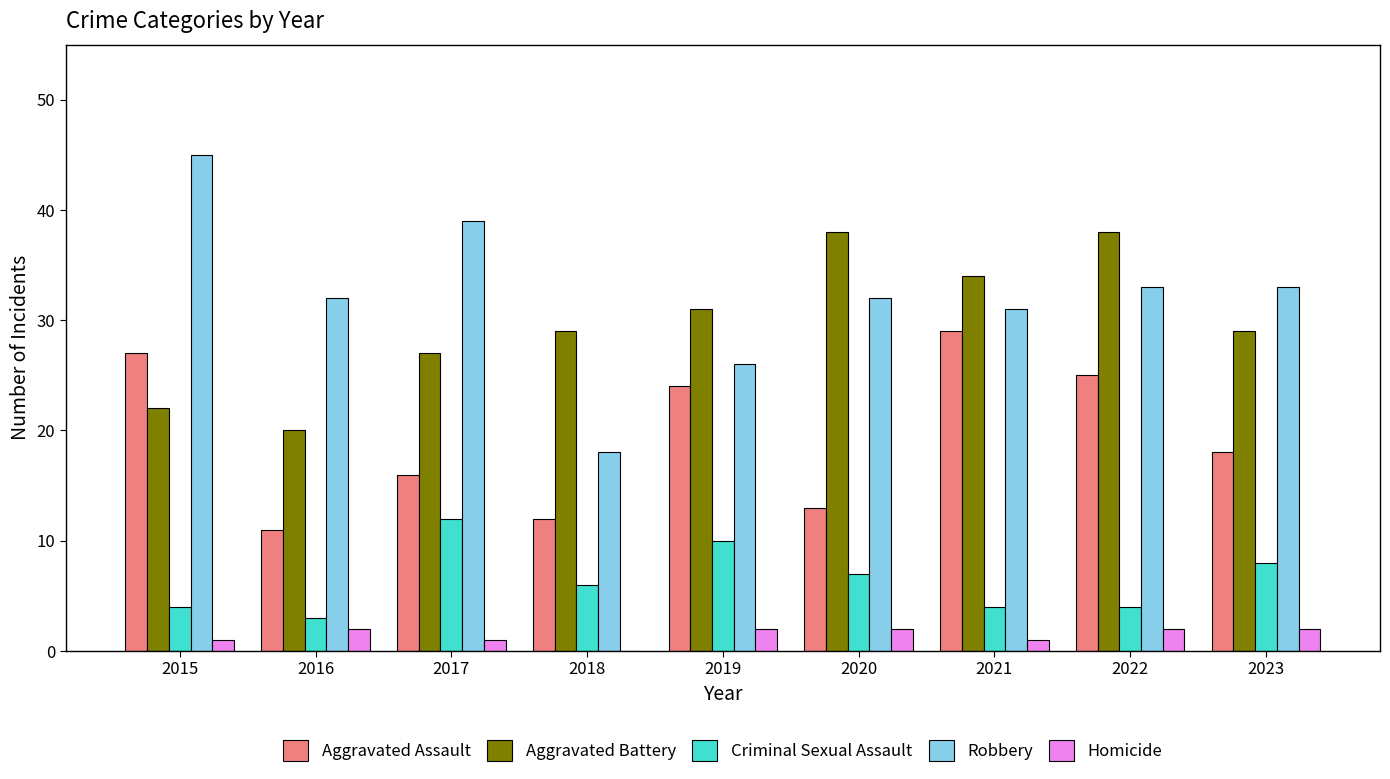

Which label corresponds to the largest value in the chart?

2015